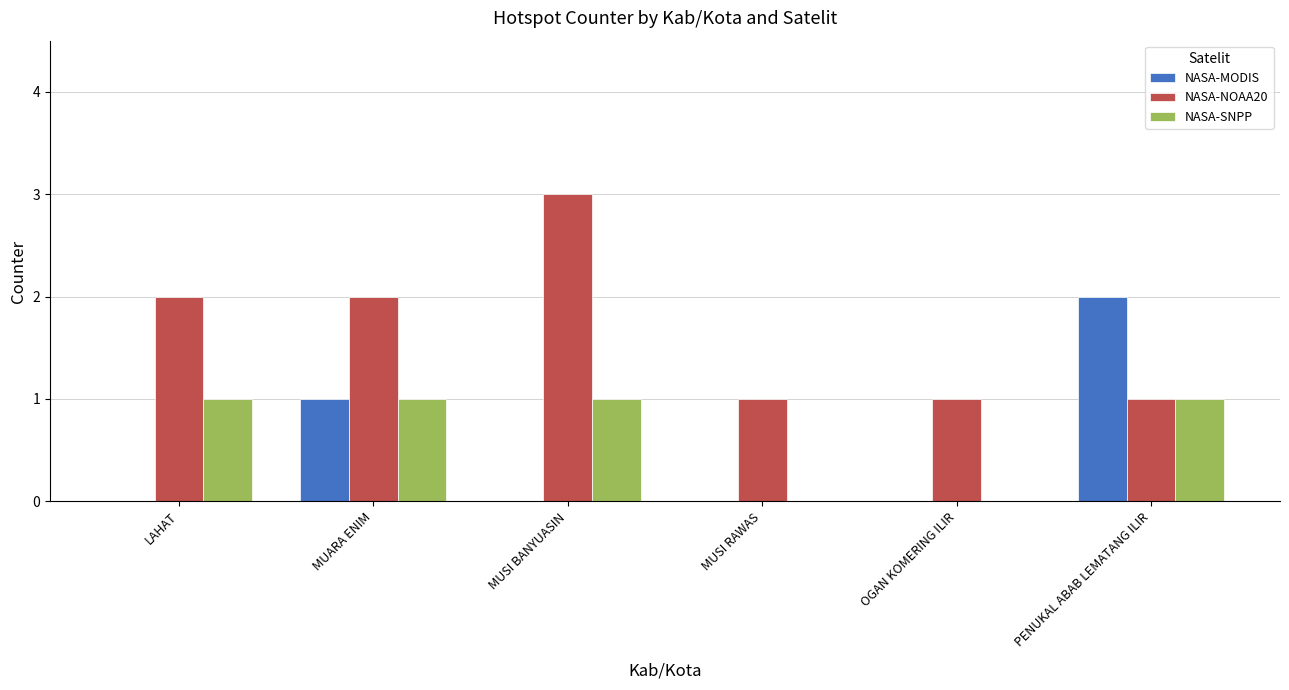

How many NASA-NOAA20 values are between 1 and 2?

5